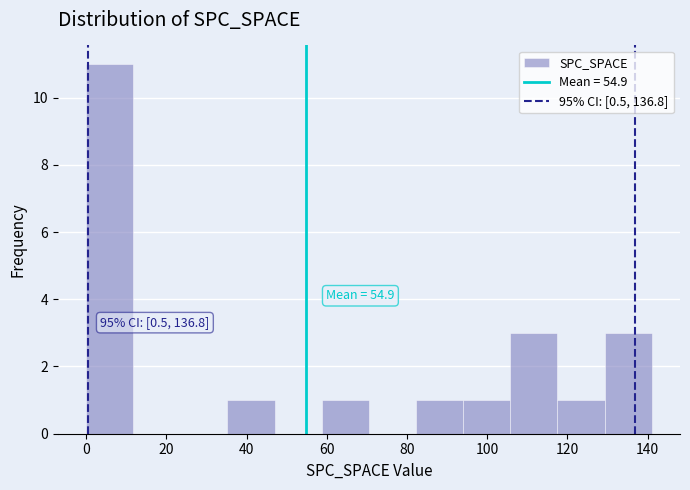

Over which range of the x-axis is the bar tallest?

0 to 12